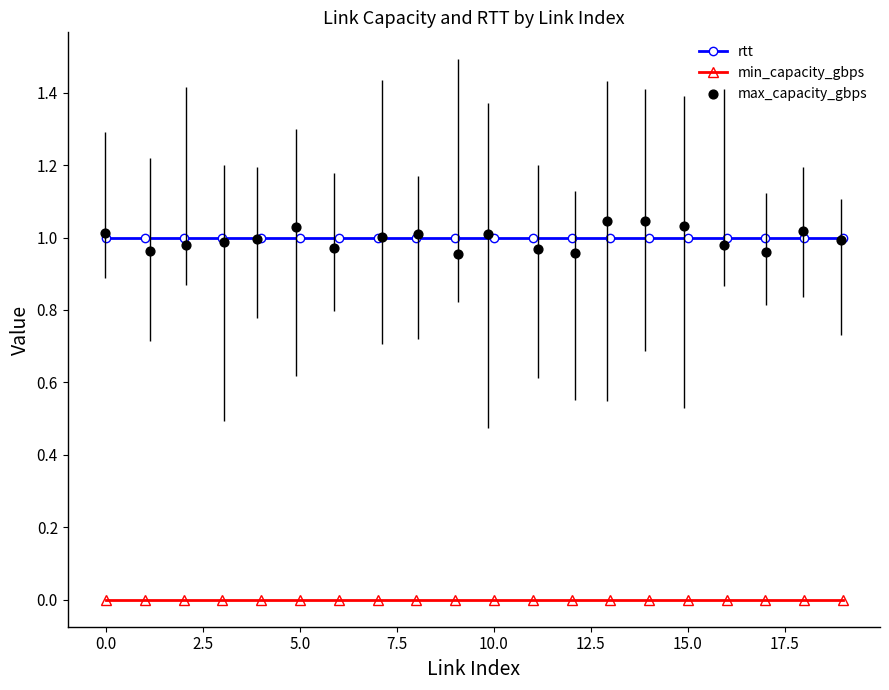

What are all the series names shown in the legend?

rtt, min_capacity_gbps, max_capacity_gbps